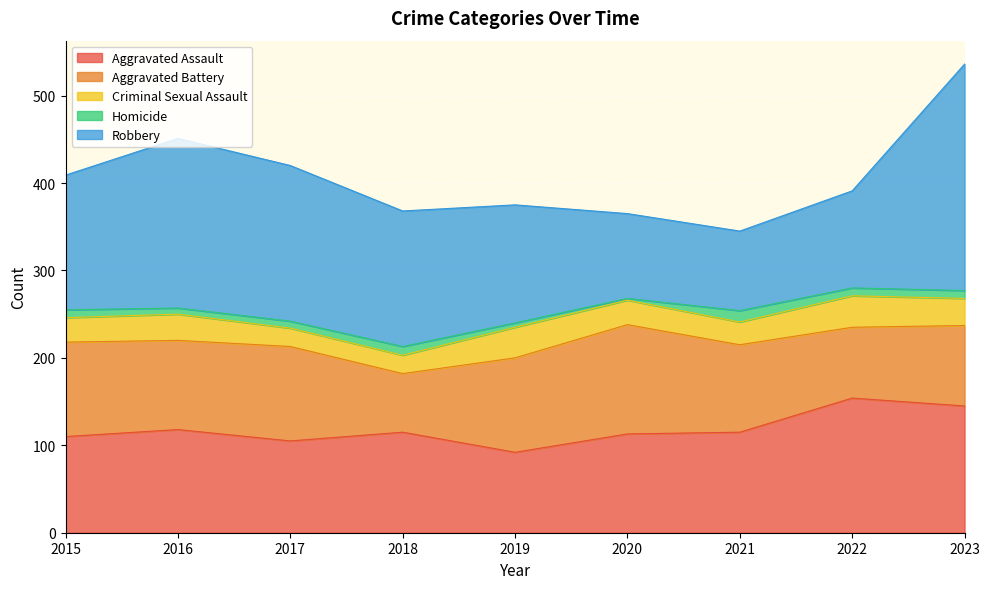

Which series has the widest spread of values?

Robbery